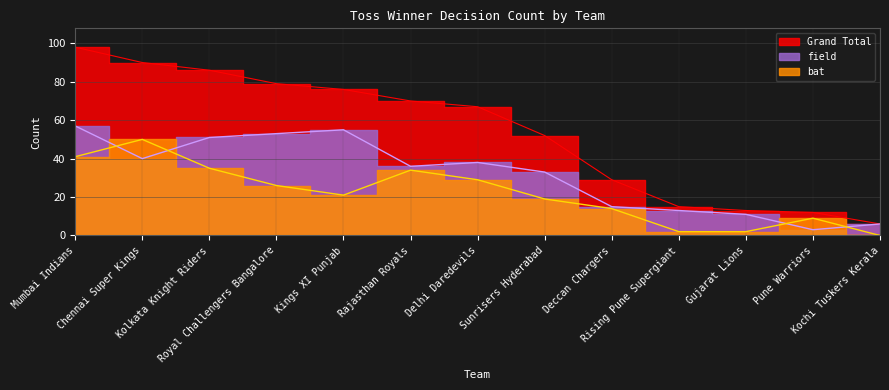

Where does the Grand Total series first go above 67?

Mumbai Indians